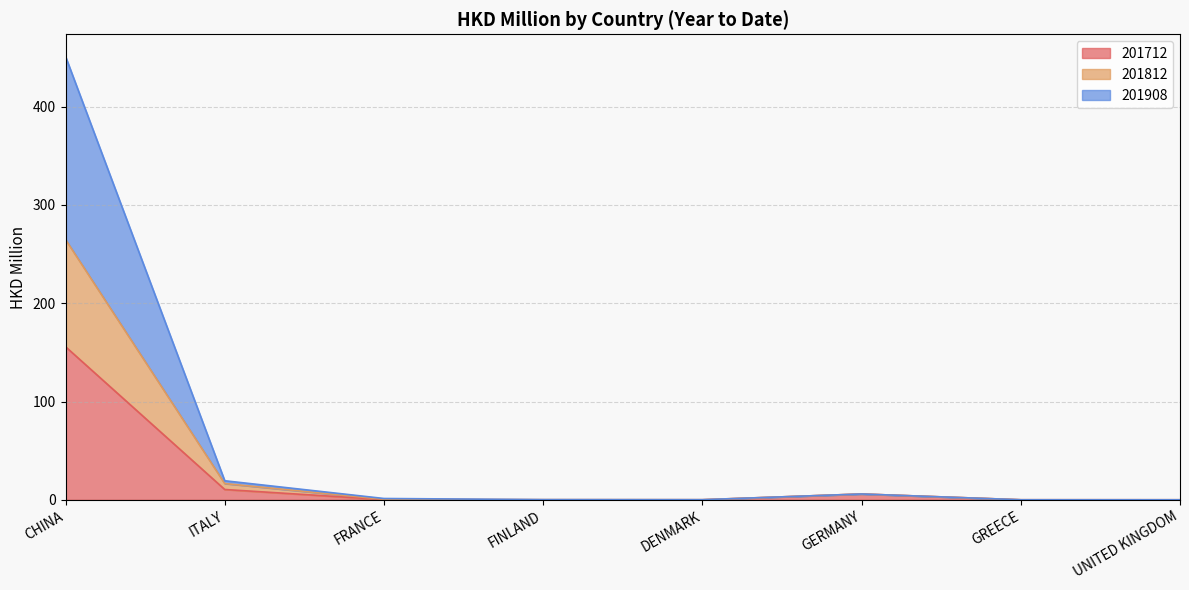

The 201812 series shows 0.0 at UNITED KINGDOM. True or false?

True